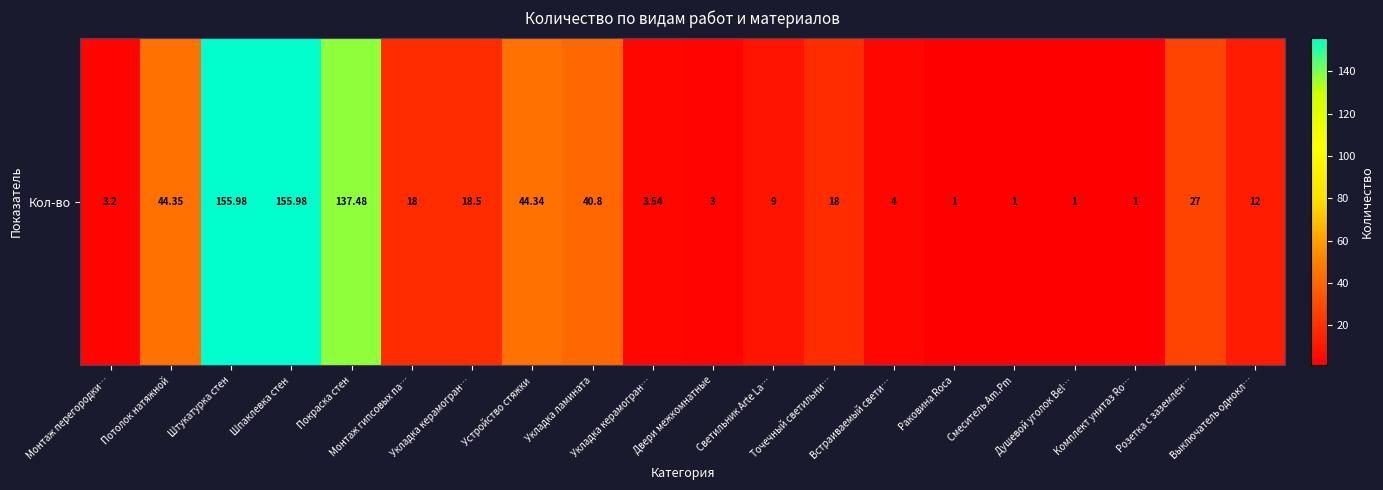

Which category has the lowest value across all series?

Раковина Roca